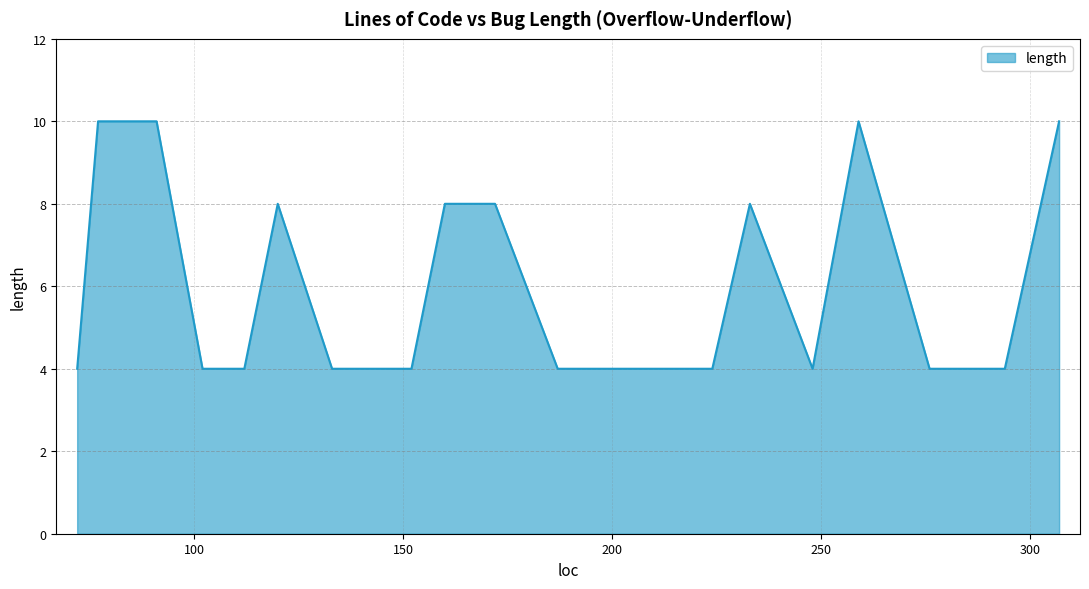

What is the maximum value shown in the chart?

10